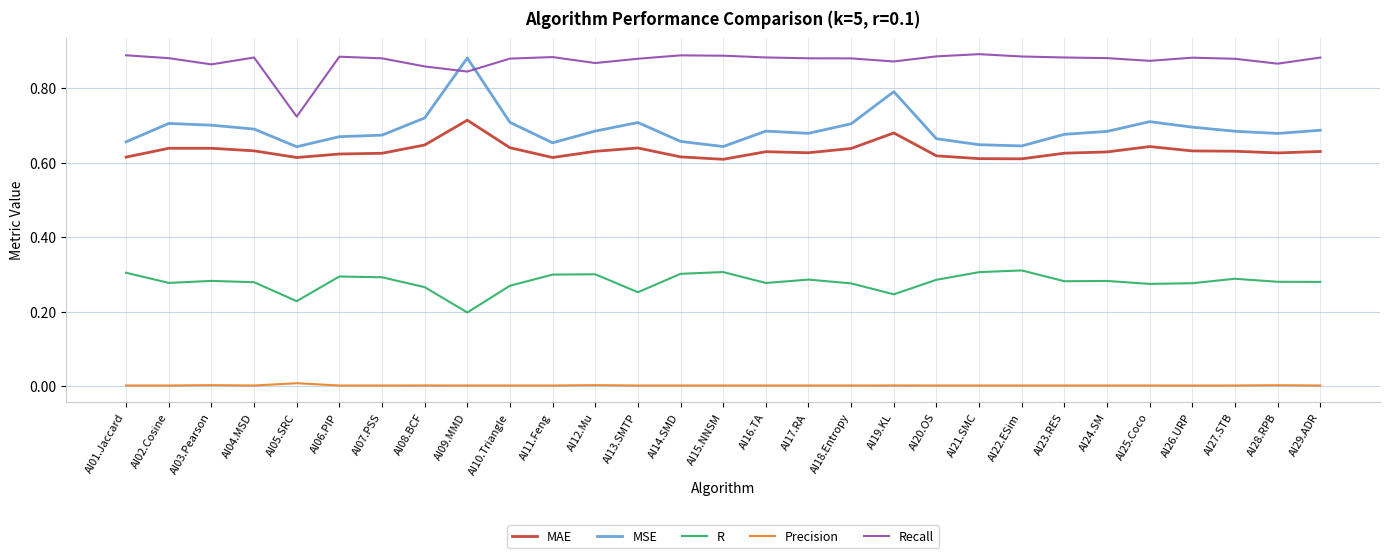

True or false: R and MAE cross at least once.

False